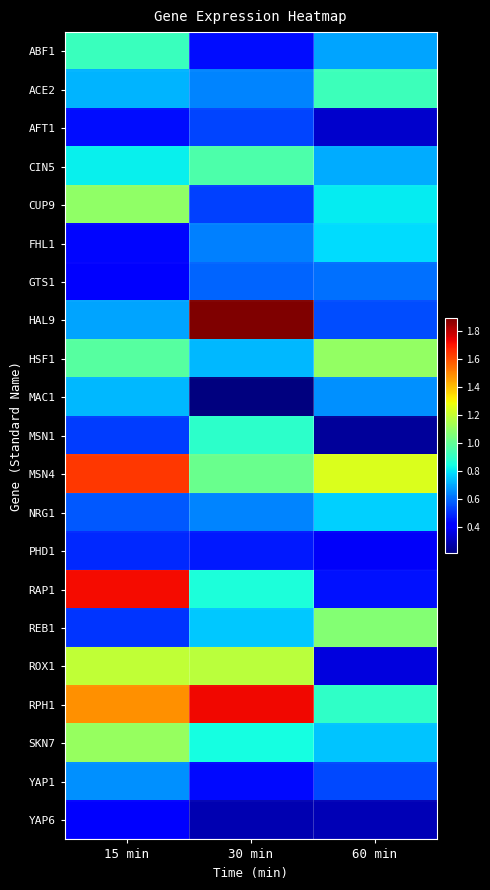

Reading right to left, extract all data points from this chart.

ABF1: 60 min=0.7	30 min=0.4	15 min=0.9
ACE2: 60 min=0.9	30 min=0.6	15 min=0.7
AFT1: 60 min=0.3	30 min=0.5	15 min=0.4
CIN5: 60 min=0.7	30 min=1.0	15 min=0.8
CUP9: 60 min=0.8	30 min=0.5	15 min=1.1
FHL1: 60 min=0.8	30 min=0.6	15 min=0.4
GTS1: 60 min=0.6	30 min=0.6	15 min=0.4
HAL9: 60 min=0.5	30 min=1.9	15 min=0.7
HSF1: 60 min=1.1	30 min=0.7	15 min=1.0
MAC1: 60 min=0.7	30 min=0.2	15 min=0.7
MSN1: 60 min=0.2	30 min=0.9	15 min=0.5
MSN4: 60 min=1.2	30 min=1.0	15 min=1.6
NRG1: 60 min=0.8	30 min=0.6	15 min=0.6
PHD1: 60 min=0.4	30 min=0.5	15 min=0.5
RAP1: 60 min=0.4	30 min=0.9	15 min=1.7
REB1: 60 min=1.1	30 min=0.8	15 min=0.5
ROX1: 60 min=0.4	30 min=1.2	15 min=1.2
RPH1: 60 min=0.9	30 min=1.7	15 min=1.5
SKN7: 60 min=0.7	30 min=0.8	15 min=1.1
YAP1: 60 min=0.5	30 min=0.4	15 min=0.7
YAP6: 60 min=0.3	30 min=0.3	15 min=0.4